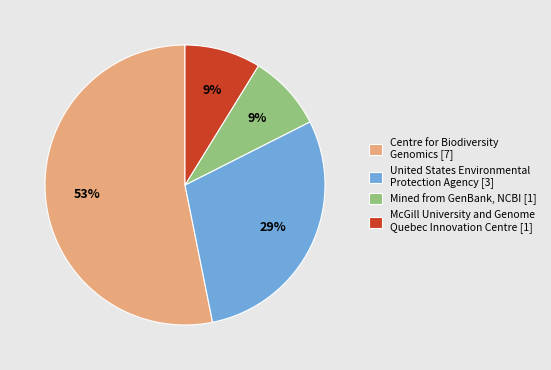

Which slice is the largest?

Centre for Biodiversity Genomics [7]